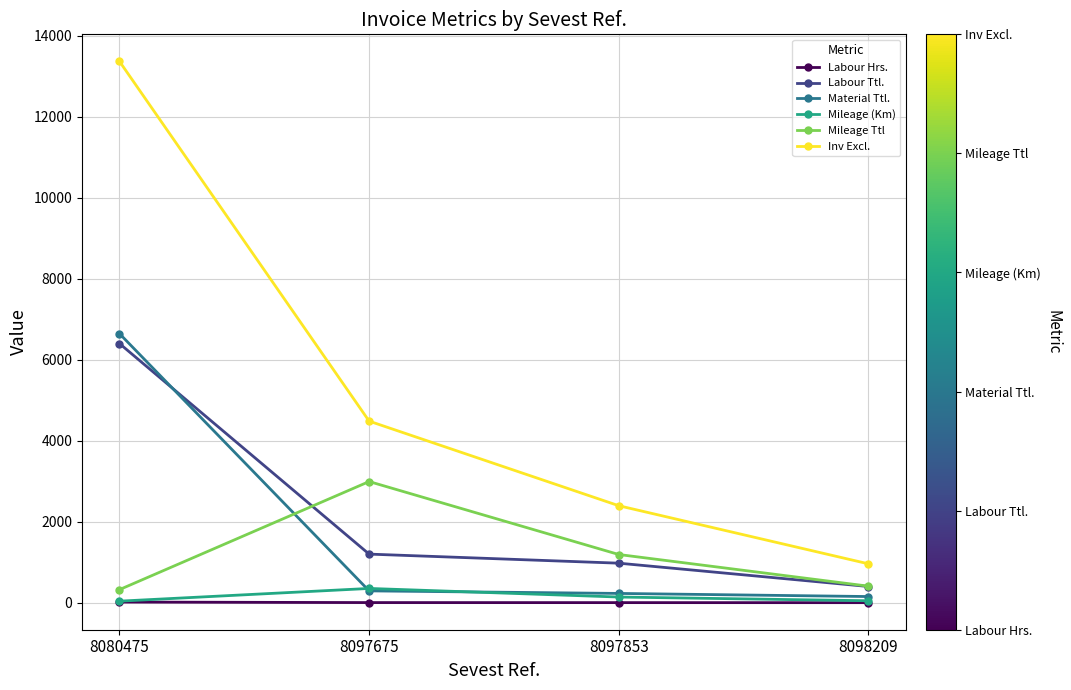

What is the total value across all series at 8098209?

1969.0